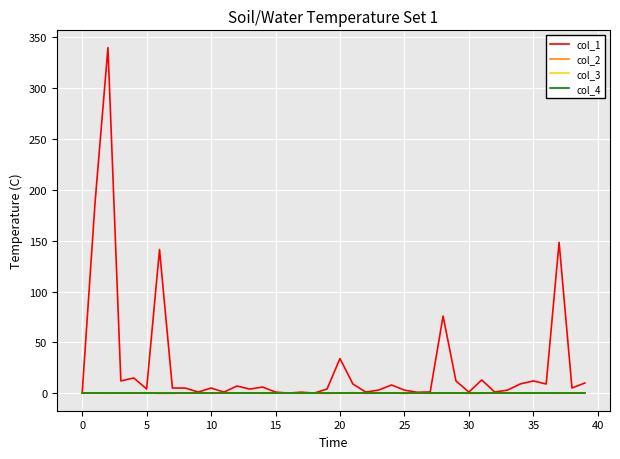

How many lines are shown in the chart?

4